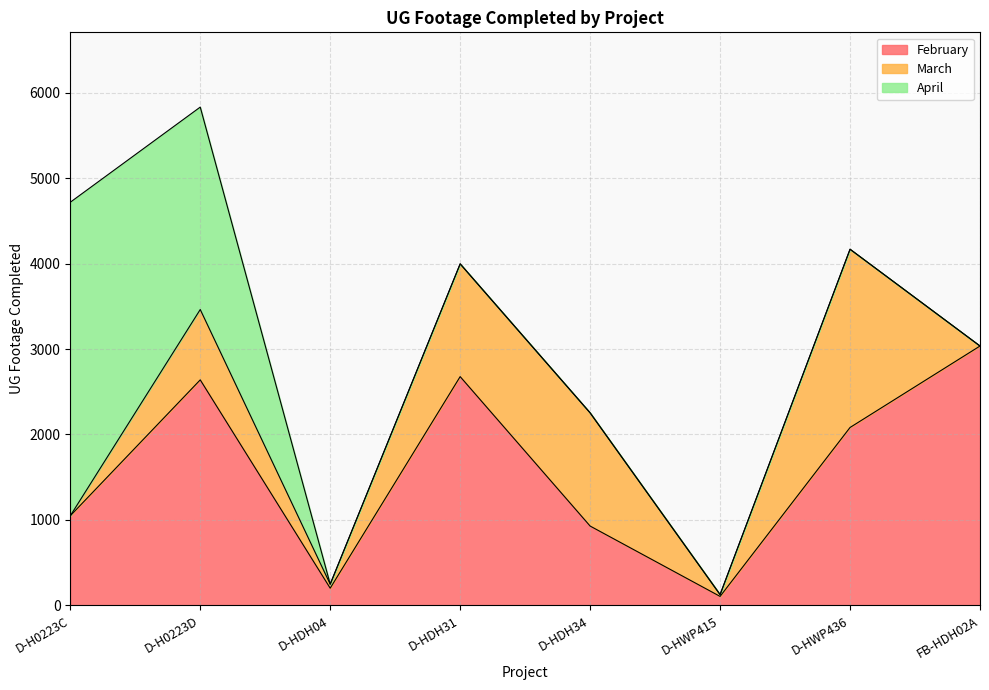

How many values in the February series are below 2082?

4